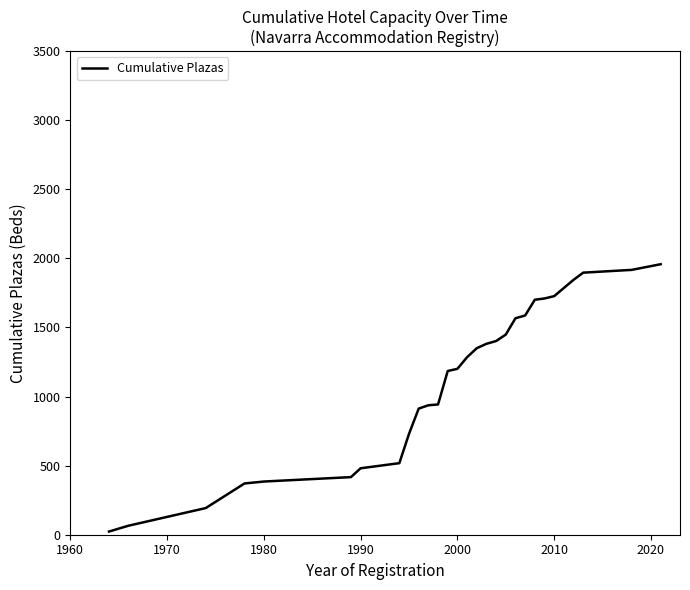

What is the difference between the maximum and minimum values?

1935